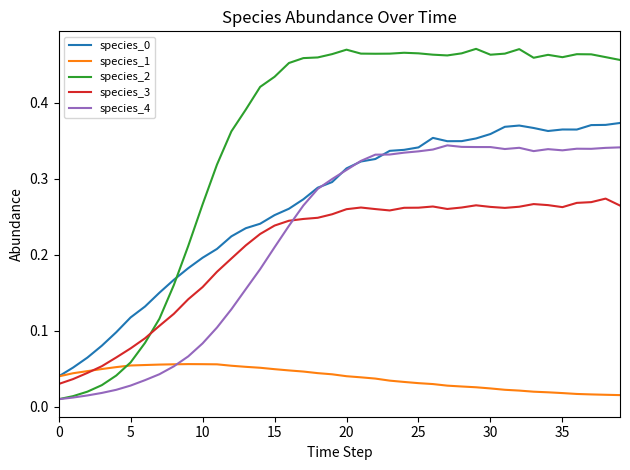

Which series has the largest total across all categories?

species_2